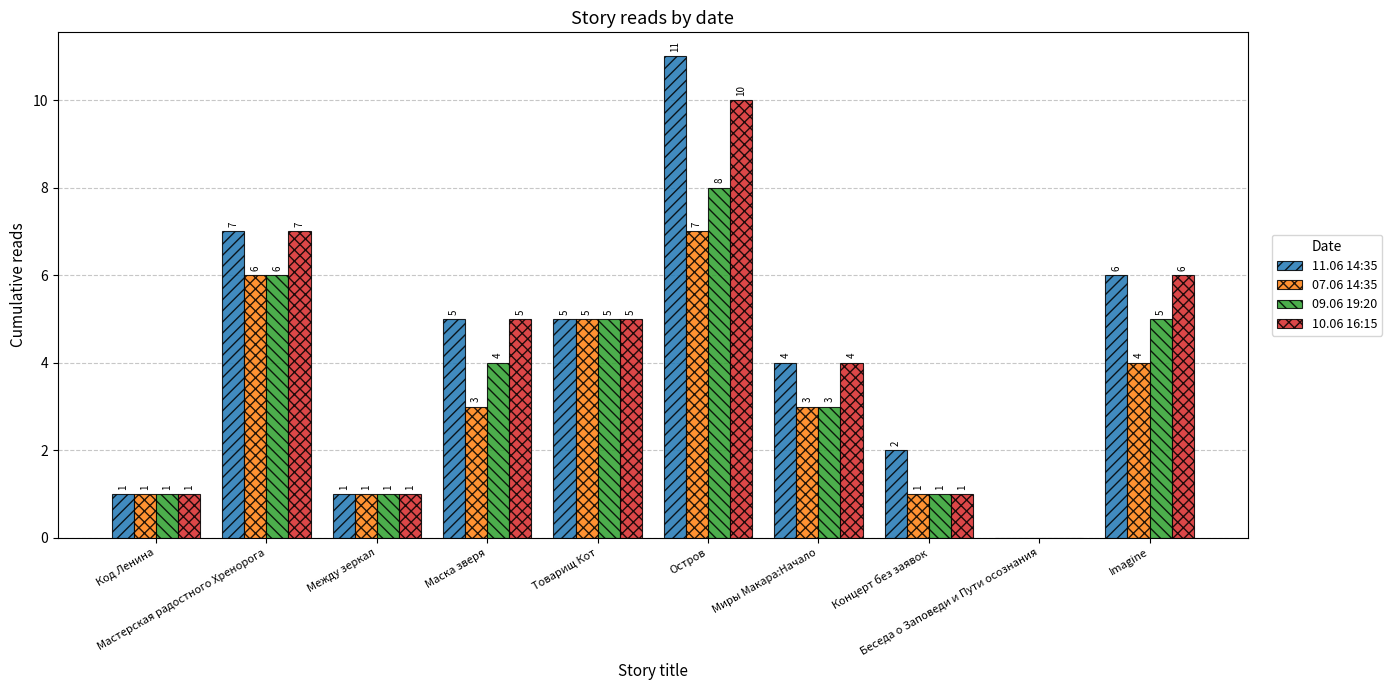

What is the greatest value displayed?

11